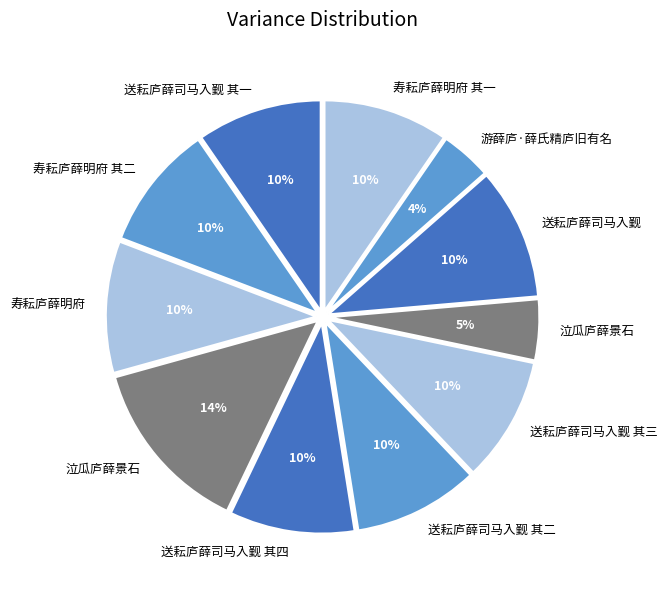

Count the number of slices in the pie.

11